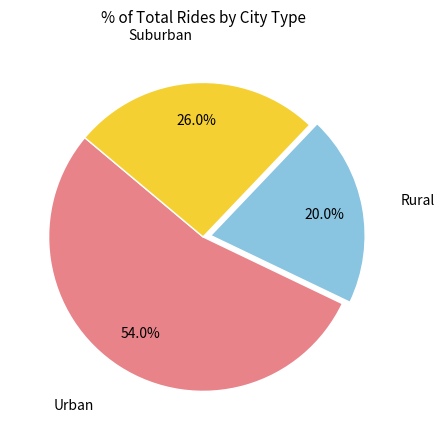

Does any single category account for the majority?

Yes